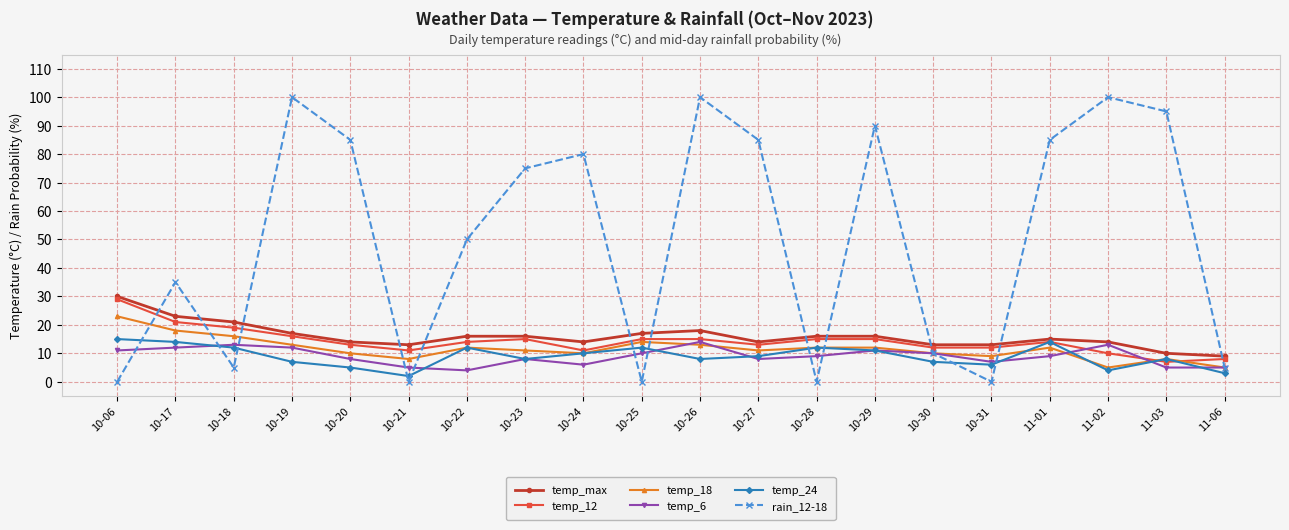

What is the difference between the second highest and second lowest values in the temp_12 series?

13